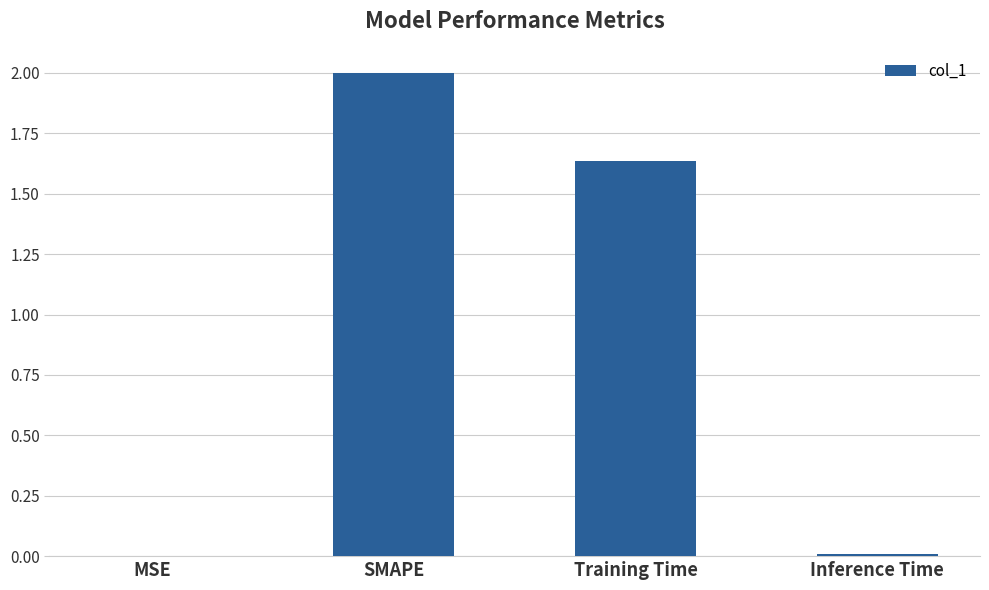

Where does the data first go above 1?

SMAPE